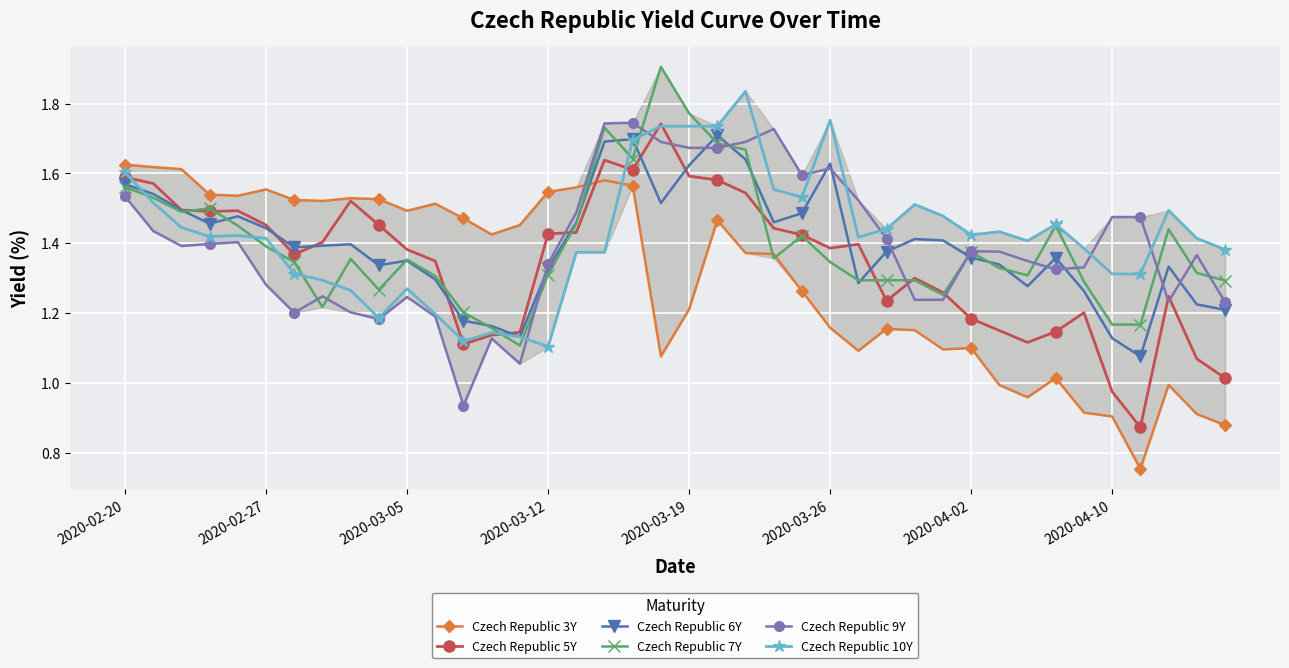

True or false: Czech Republic 10Y and Czech Republic 6Y cross at least once.

True